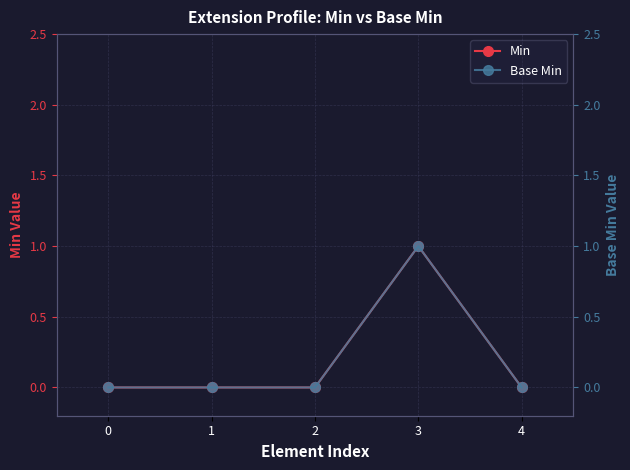

The Min series shows 0 at 0. True or false?

True